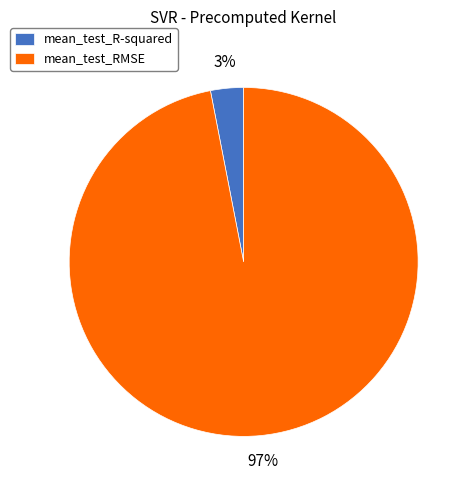

Which slice is the smallest?

mean_test_R-squared